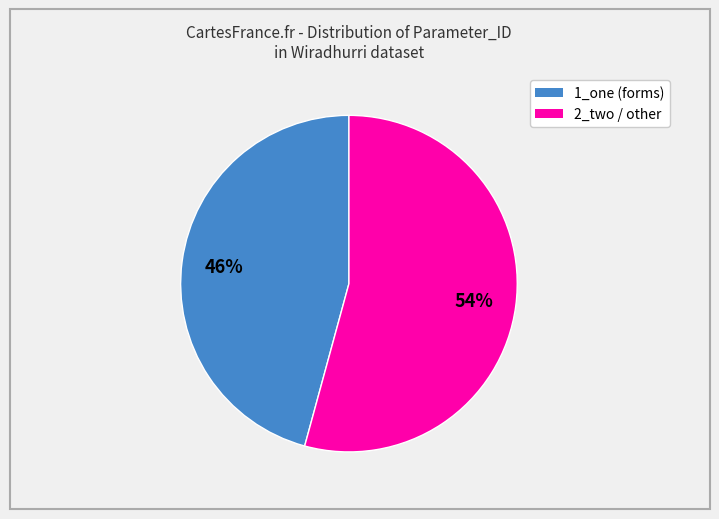

To the nearest percent, what is the difference between the largest and smallest slice percentages?

8%